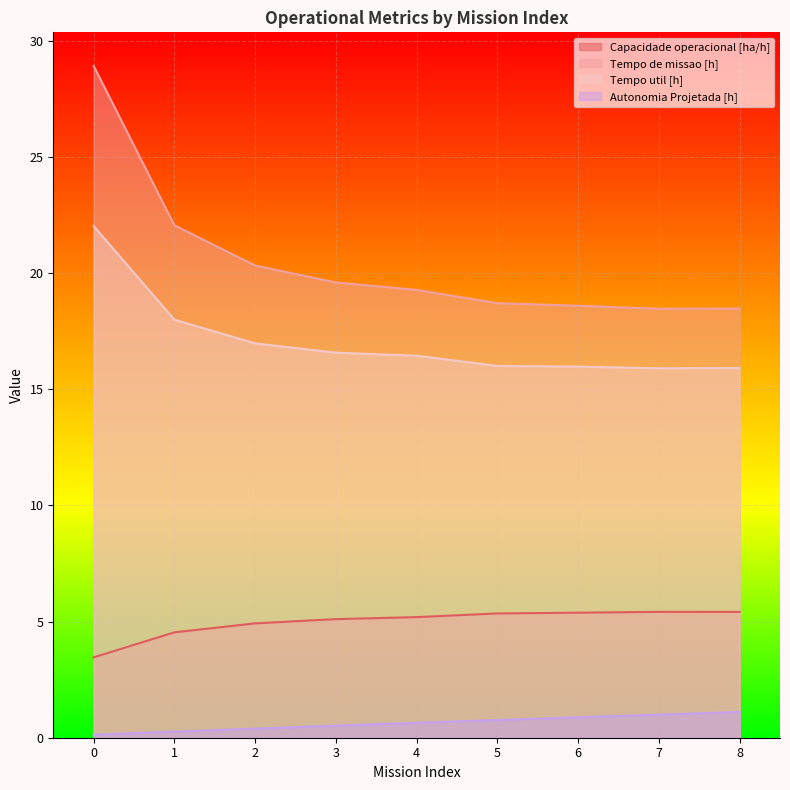

Count the number of categories in the chart.

9